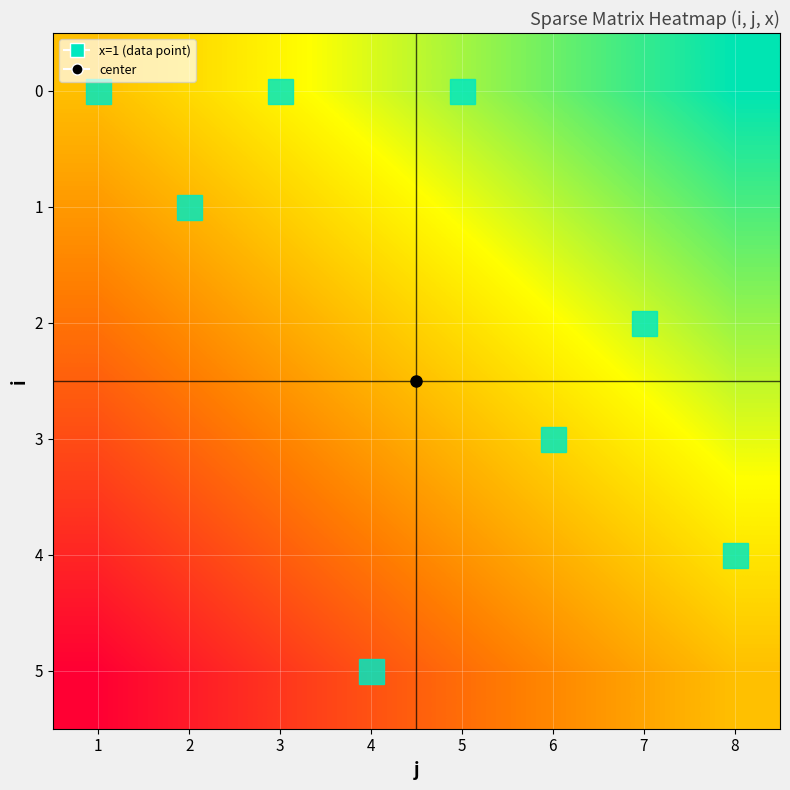

Reading right to left, transcribe all the data shown in this chart.

0: 8=1.0	7=0.9	6=0.9	5=0.8	4=0.7	3=0.6	2=0.6	1=0.5
1: 8=0.9	7=0.8	6=0.8	5=0.7	4=0.6	3=0.5	2=0.5	1=0.4
2: 8=0.8	7=0.7	6=0.7	5=0.6	4=0.5	3=0.4	2=0.4	1=0.3
3: 8=0.7	7=0.6	6=0.6	5=0.5	4=0.4	3=0.3	2=0.3	1=0.2
4: 8=0.6	7=0.5	6=0.5	5=0.4	4=0.3	3=0.2	2=0.2	1=0.1
5: 8=0.5	7=0.4	6=0.4	5=0.3	4=0.2	3=0.1	2=0.1	1=0.0